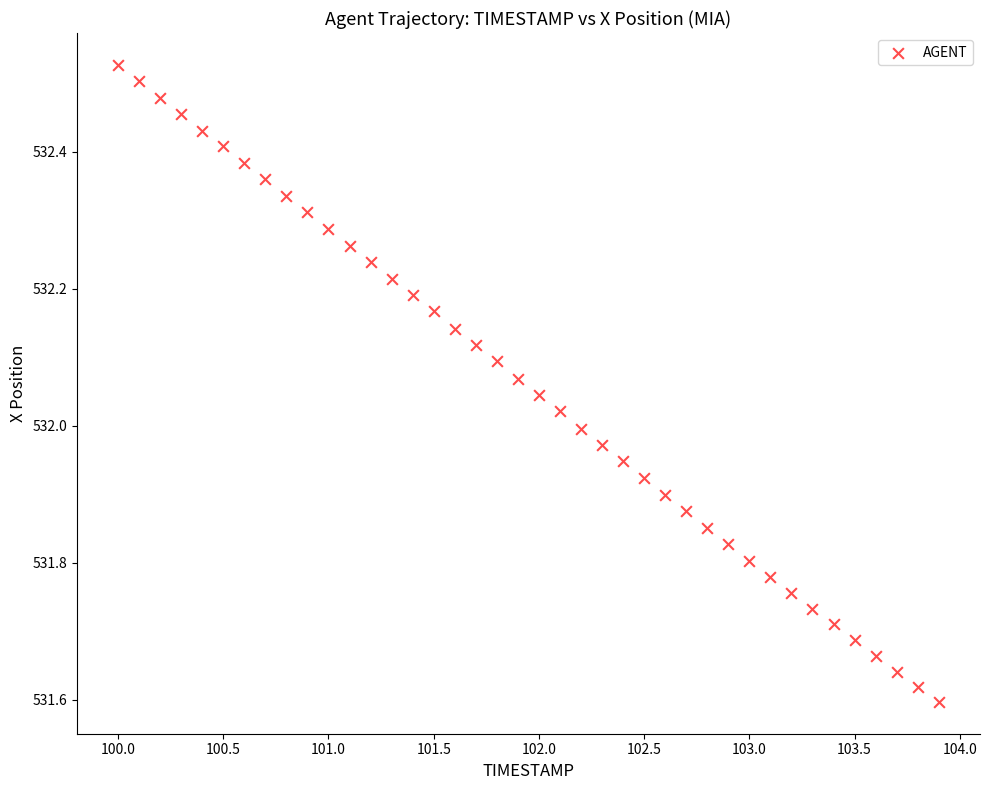

What is the range of Y values (max minus min)?

0.9